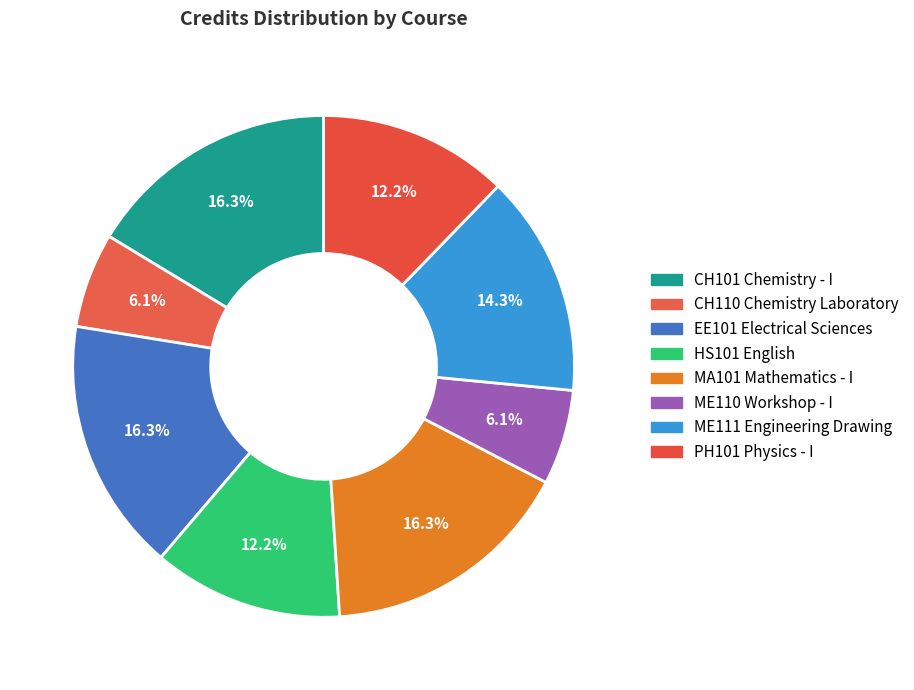

What percentage is NOT represented by MA101 Mathematics - I?

83.7%